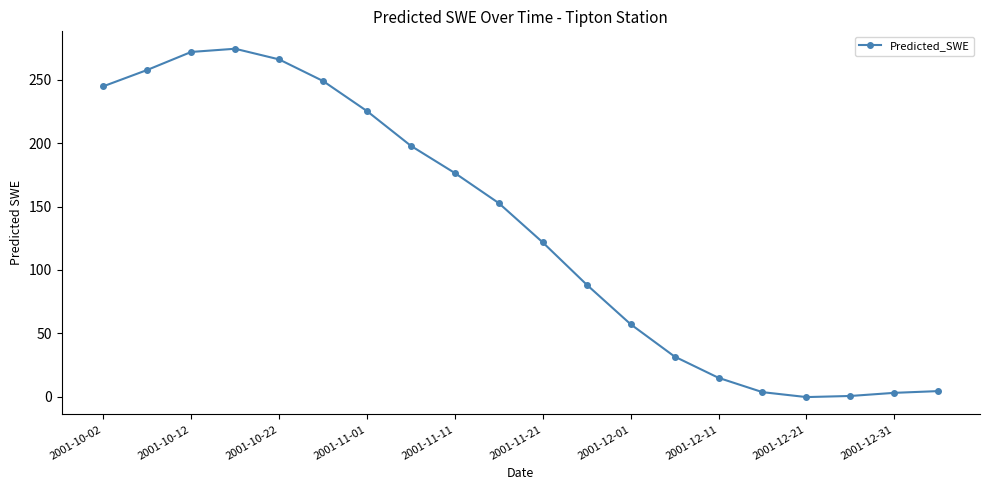

What is the smallest value displayed?

-0.3